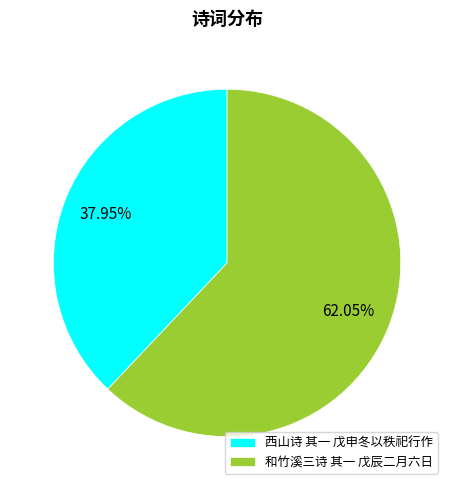

Which slice is the largest?

和竹溪三诗 其一 戊辰二月六日